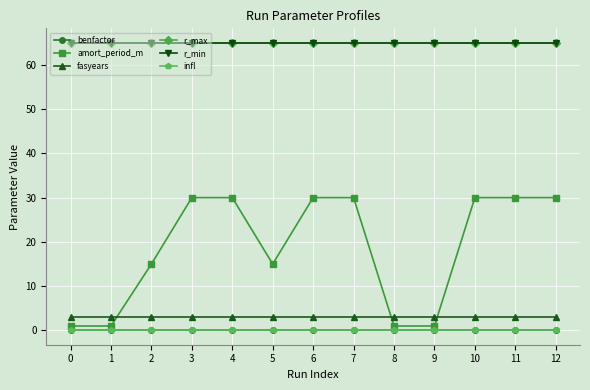

List the series in order of their peak value, lowest first.

benfactor, infl, fasyears, amort_period_m, r_max, r_min